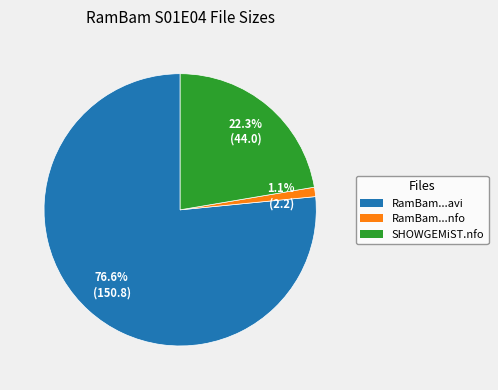

Is there a majority slice in this chart?

Yes